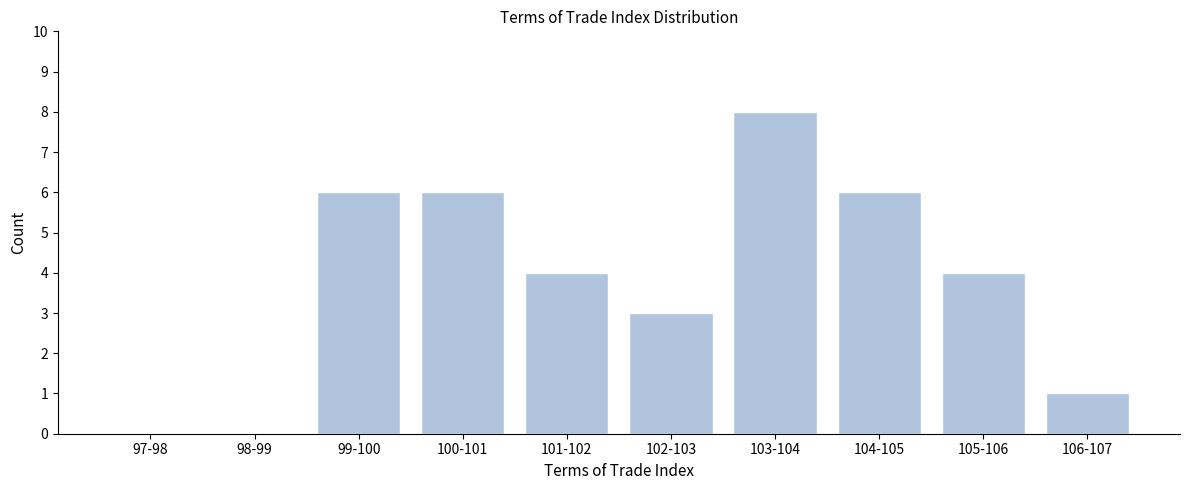

Reading left to right, what are all the values shown in this chart?

97-98=0	98-99=0	99-100=6	100-101=6	101-102=4	102-103=3	103-104=8	104-105=6	105-106=4	106-107=1